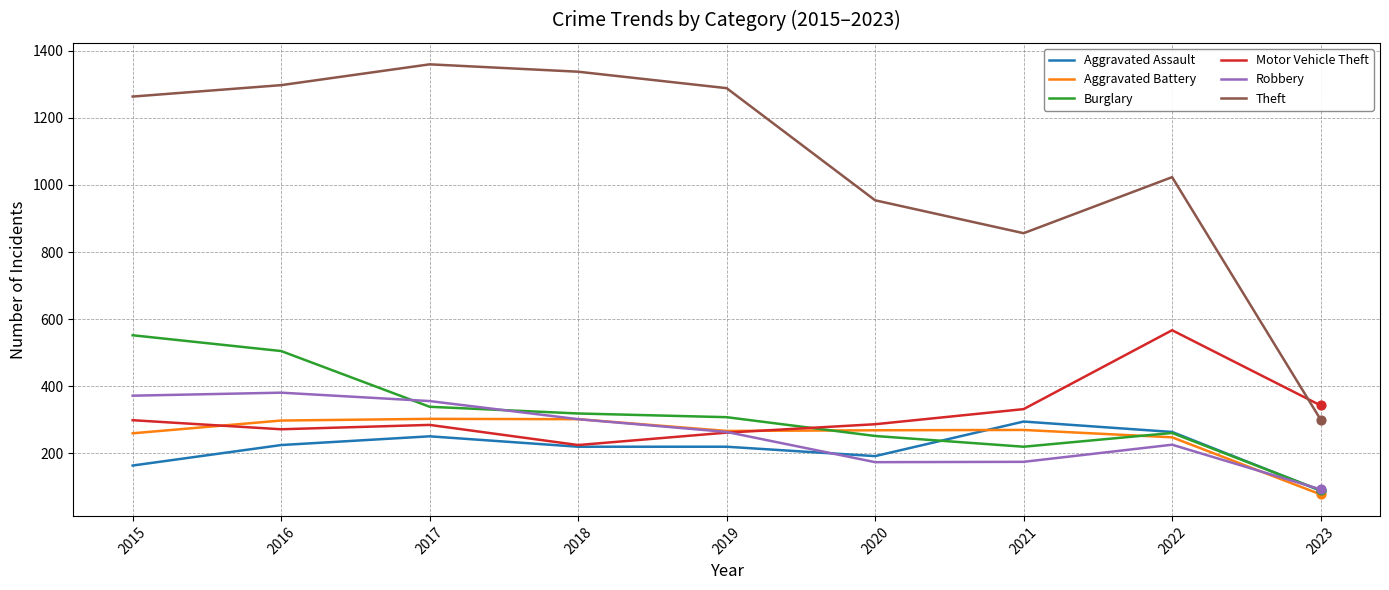

Which series has the largest total across all categories?

Theft